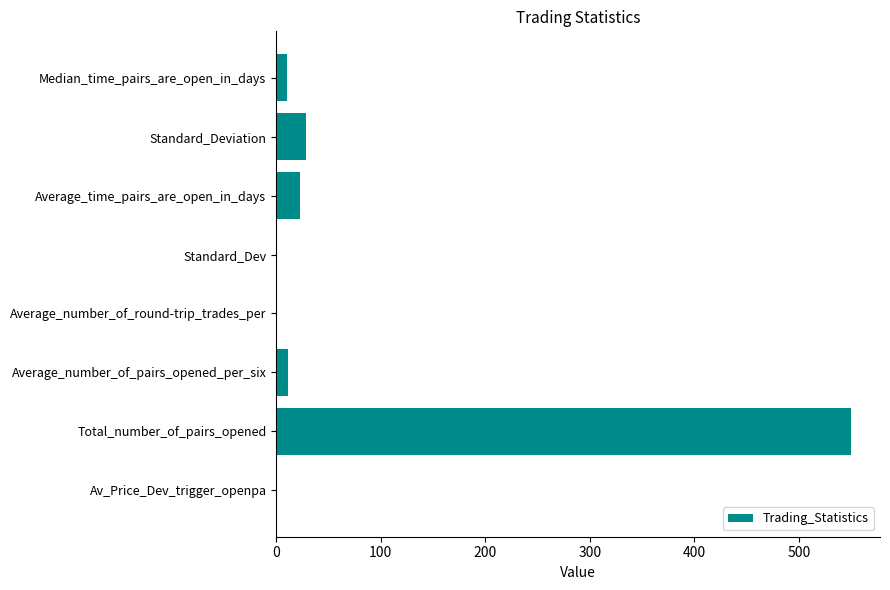

What is the approximate value at Total_number_of_pairs_opened?

550.0